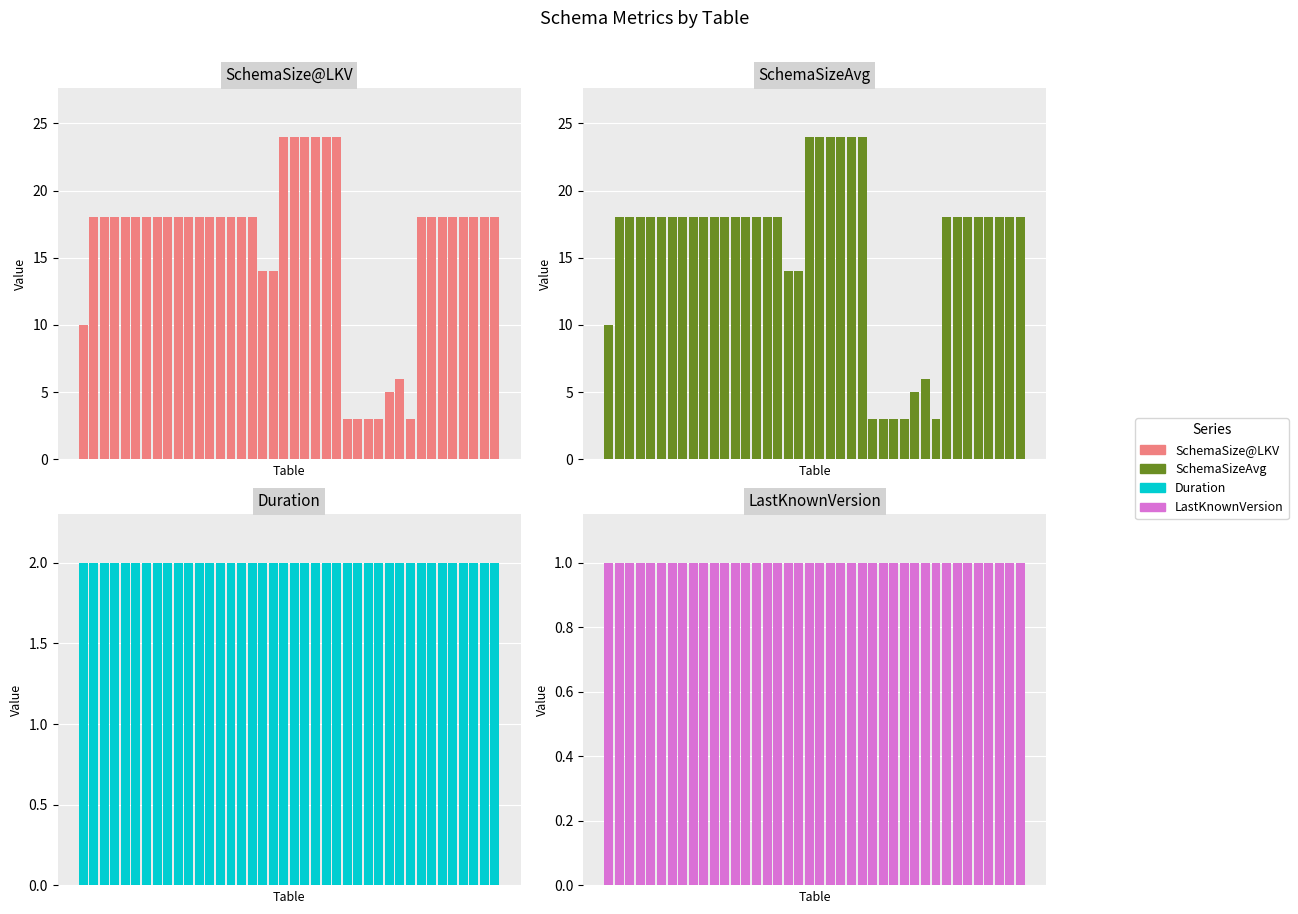

How many values in the SchemaSize@LKV series exceed 18?

6